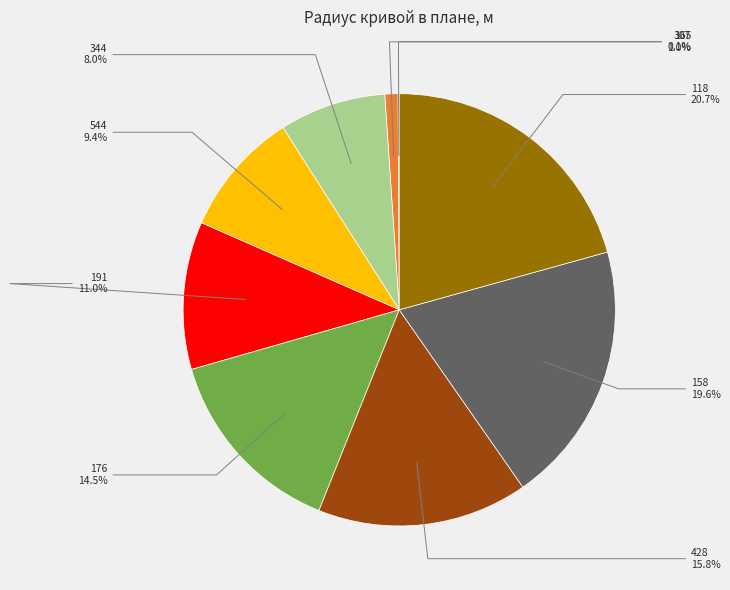

Does any single category account for the majority?

No